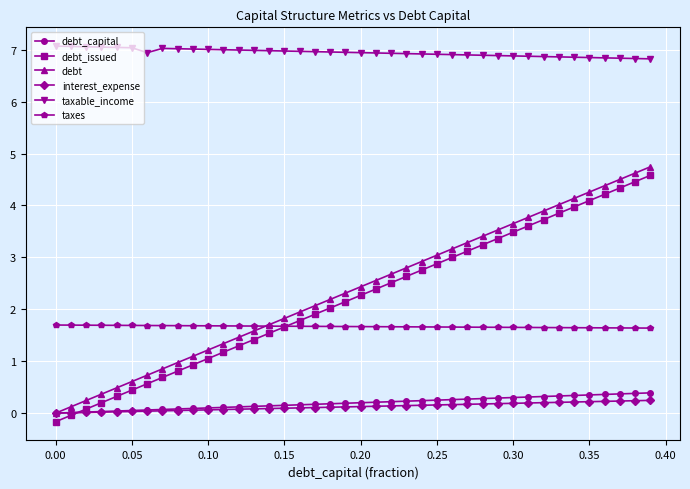

True or false: debt_issued has more than 0 interior local peaks.

False